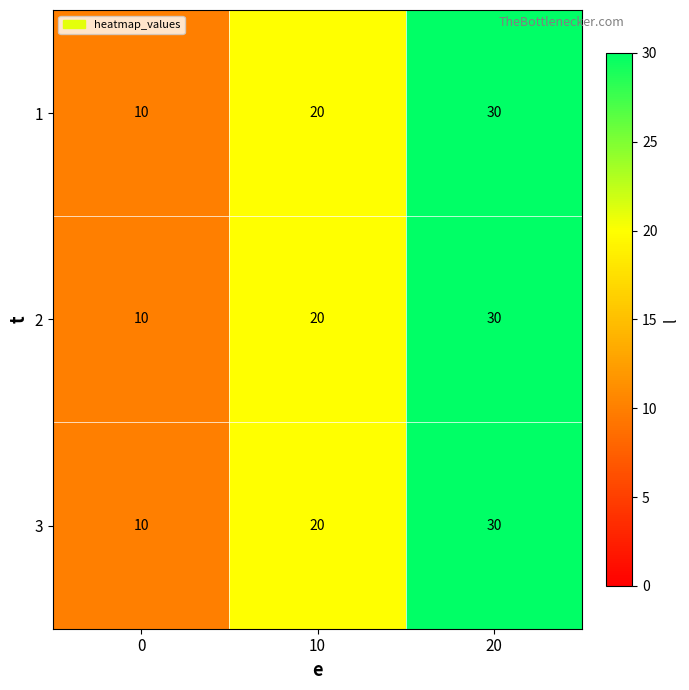

True or false: 2 has a value of 15 at 0.

False